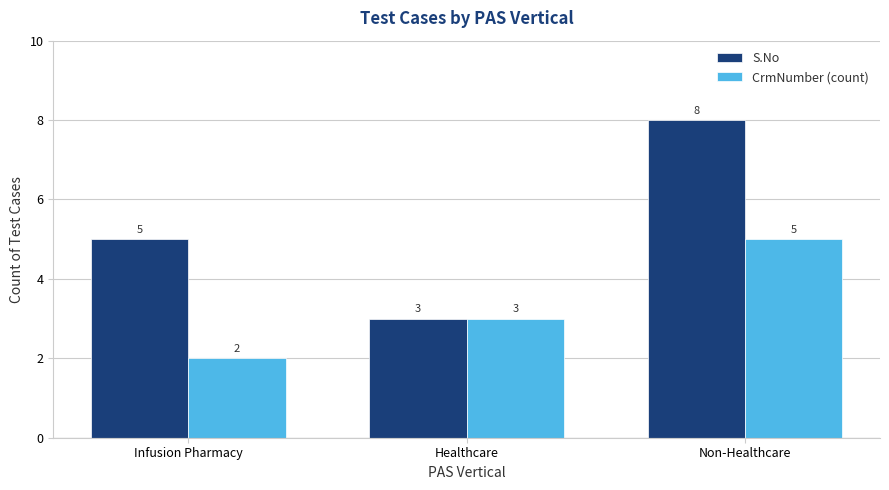

What are all the series names shown in the legend?

S.No, CrmNumber (count)